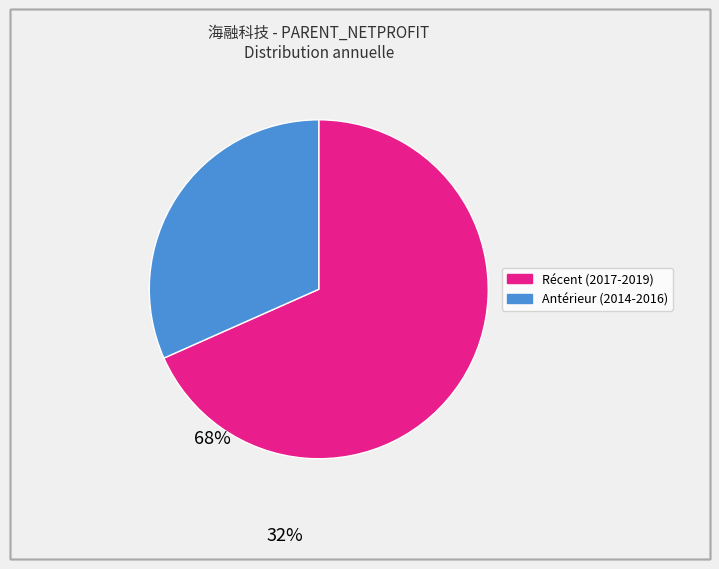

Is there a majority slice in this chart?

Yes